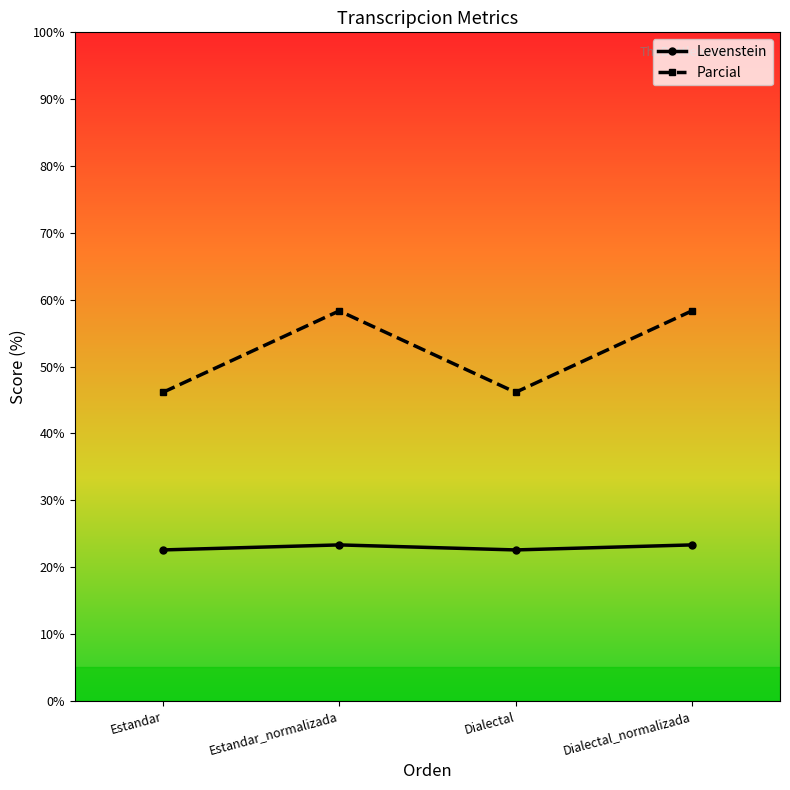

True or false: Levenstein and Parcial intersect in this chart.

False